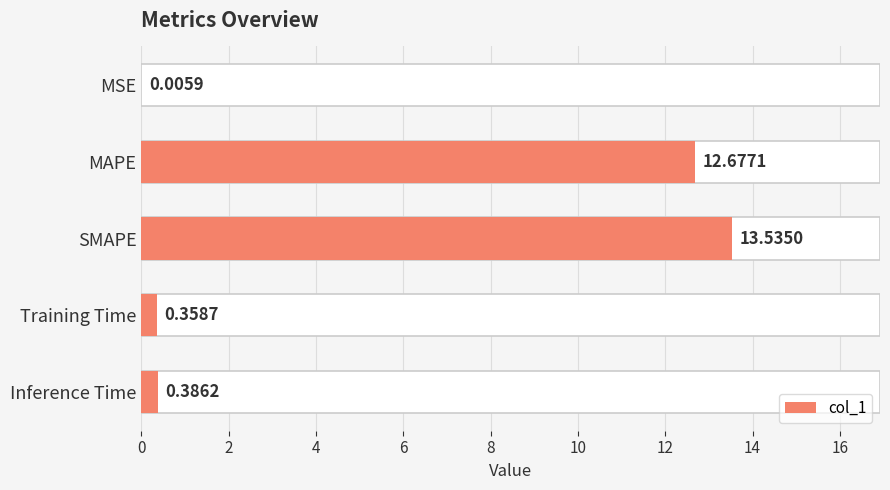

Does the chart contain any negative values?

No